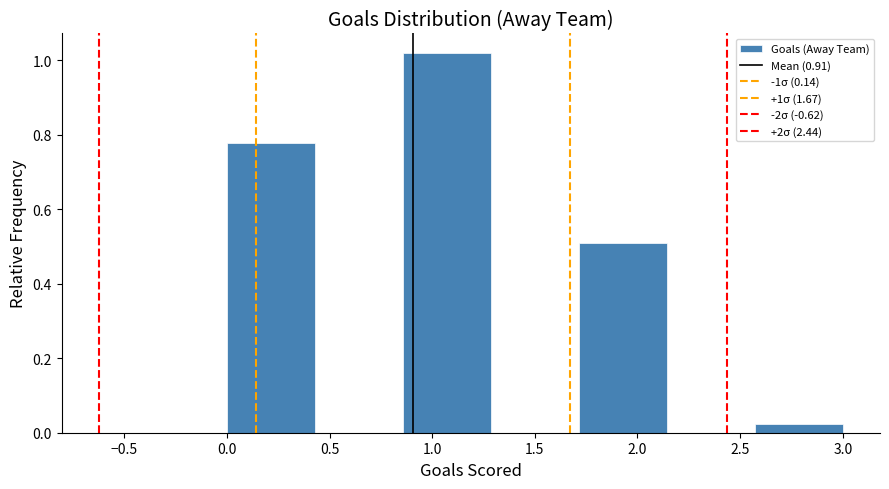

How tall is the bar that spans 0.00 to 0.45 on the x-axis? Neither the bar edges nor the heights are printed on the chart, so give them approximately, as read against the axes.

0.78